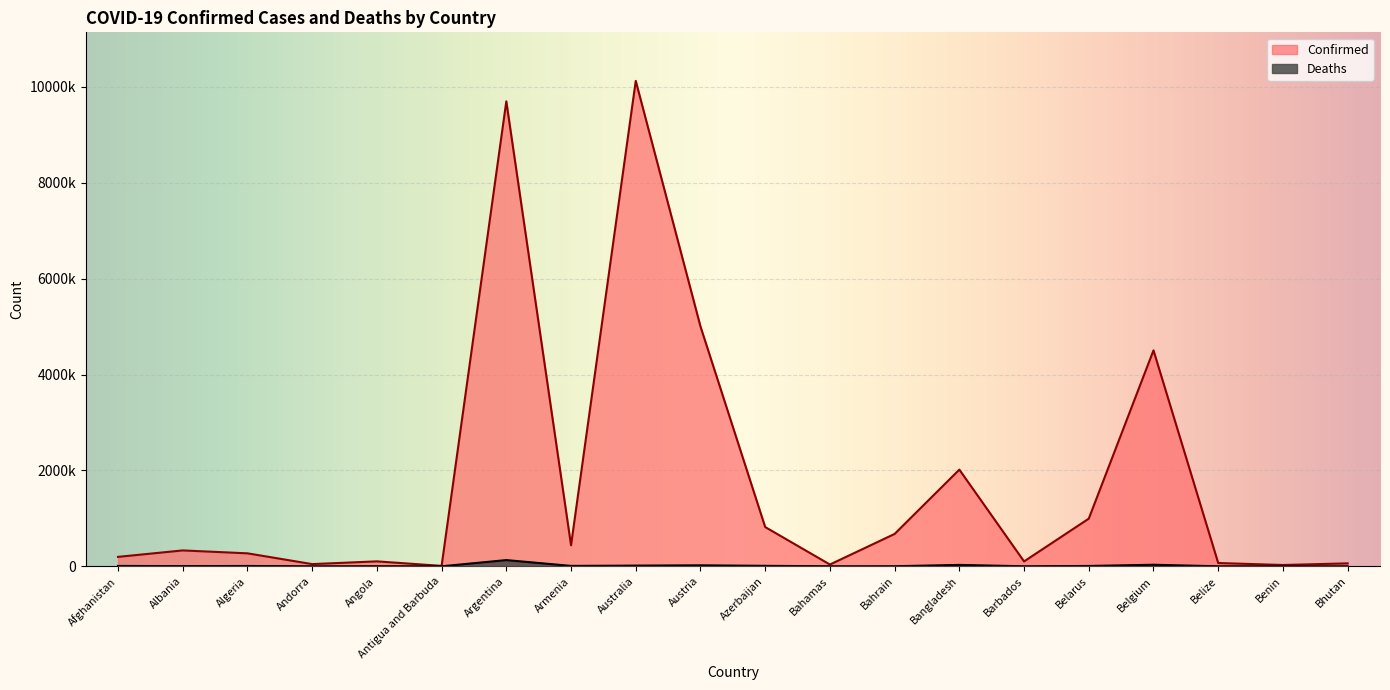

How many categories are shown in the chart?

20